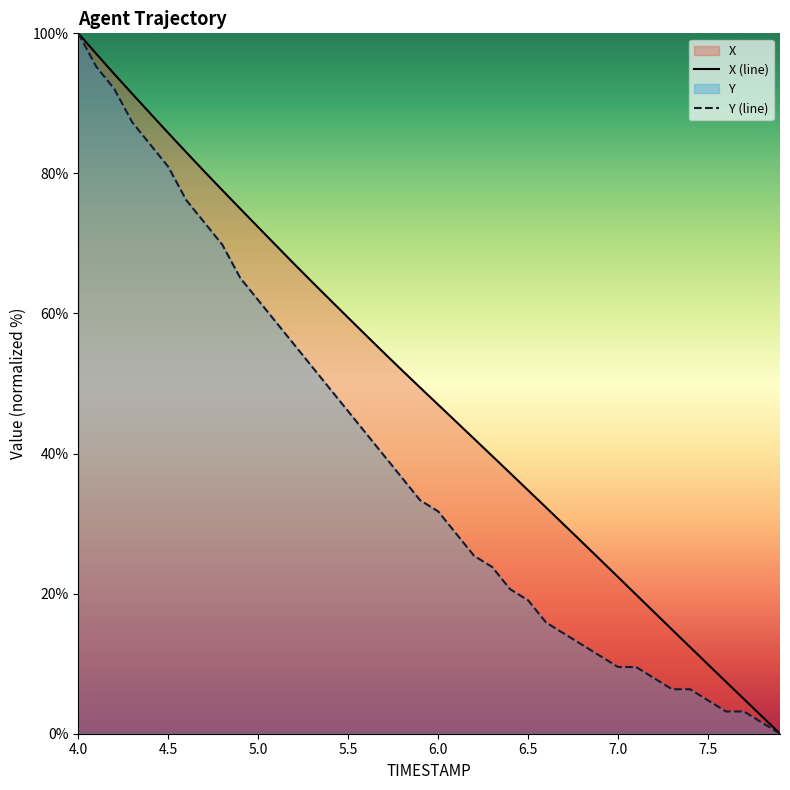

What is the highest value of the Y series?

100.0